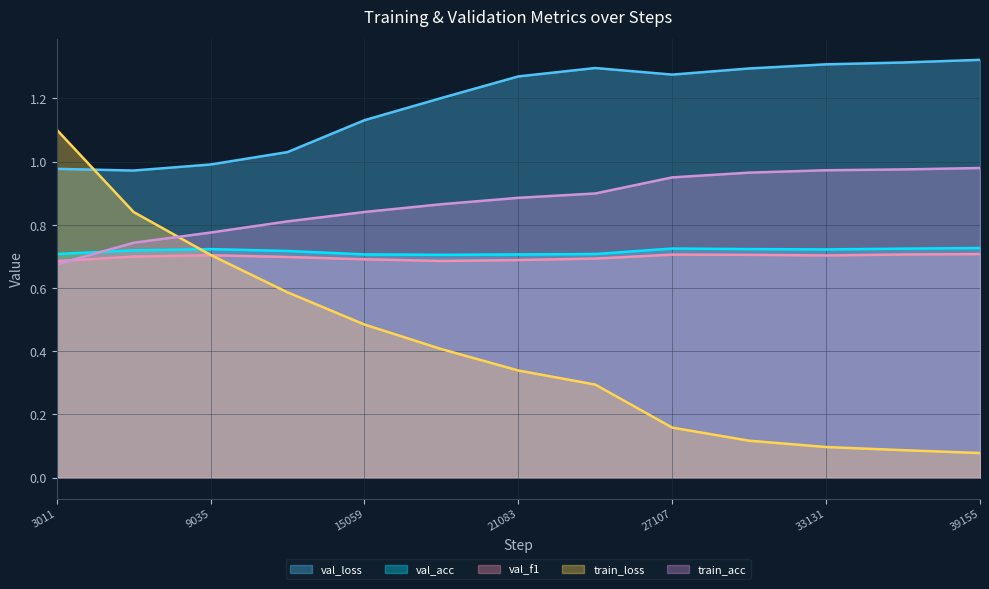

Which series has the largest range (max minus min)?

train_loss